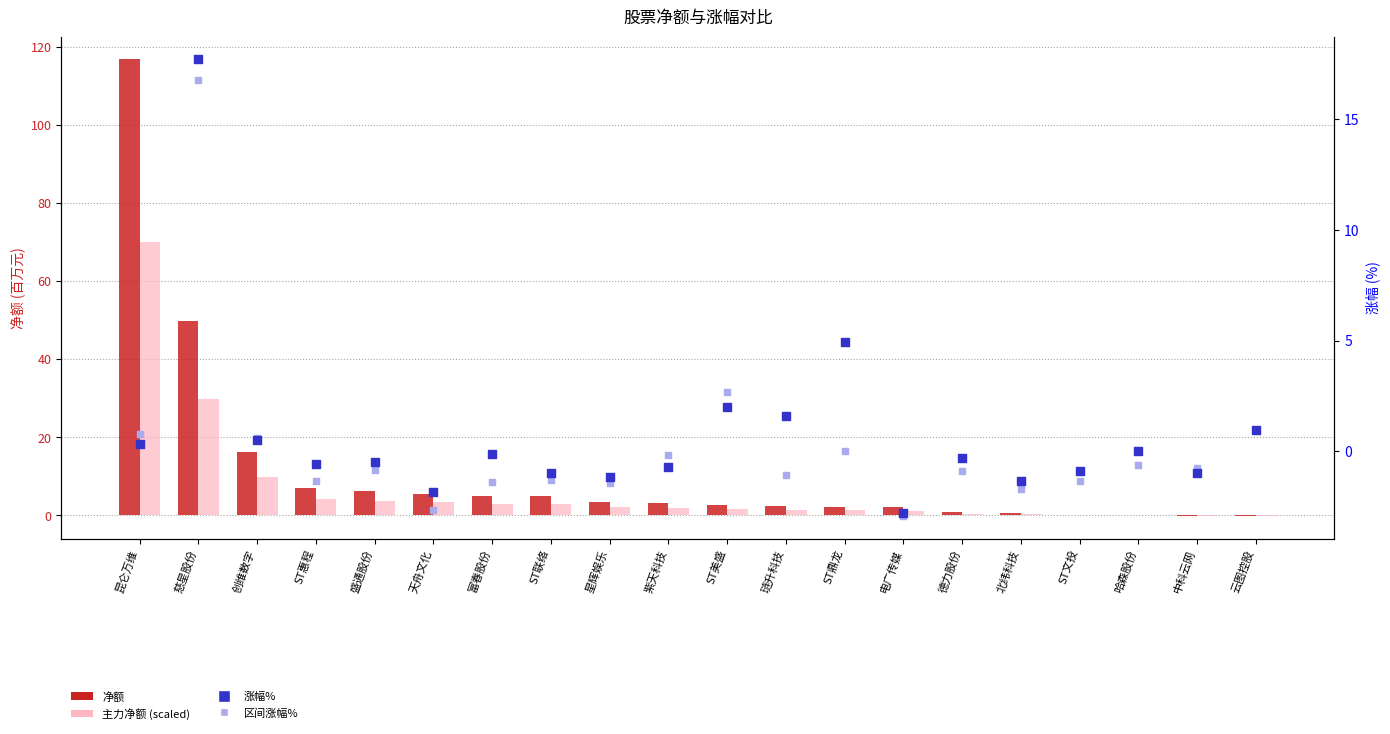

Which series contains the lowest Y value?

区间涨幅%